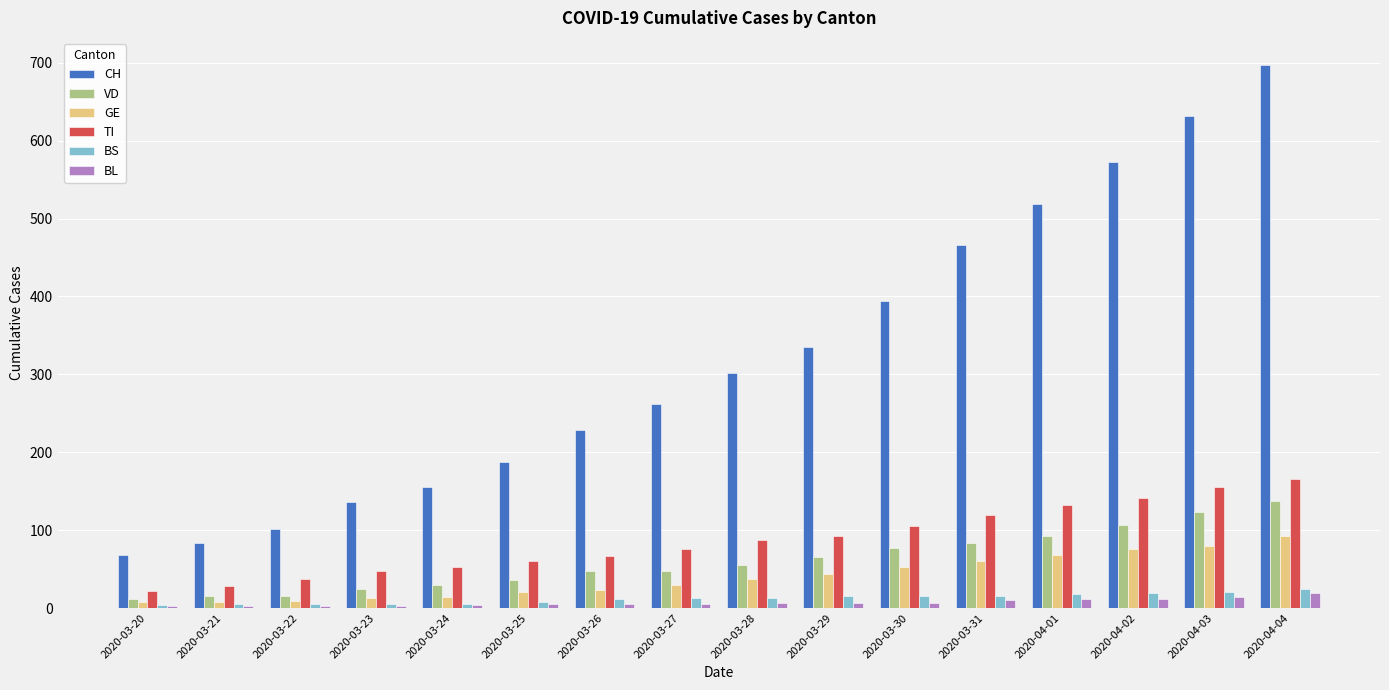

What is the difference between the CH values at 2020-04-01 and 2020-03-22?

416